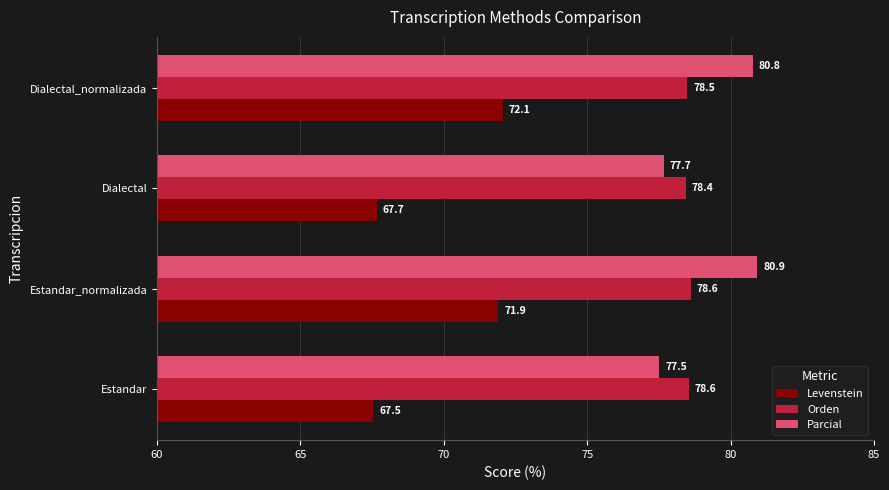

At which label is Levenstein closest to 69?

Dialectal